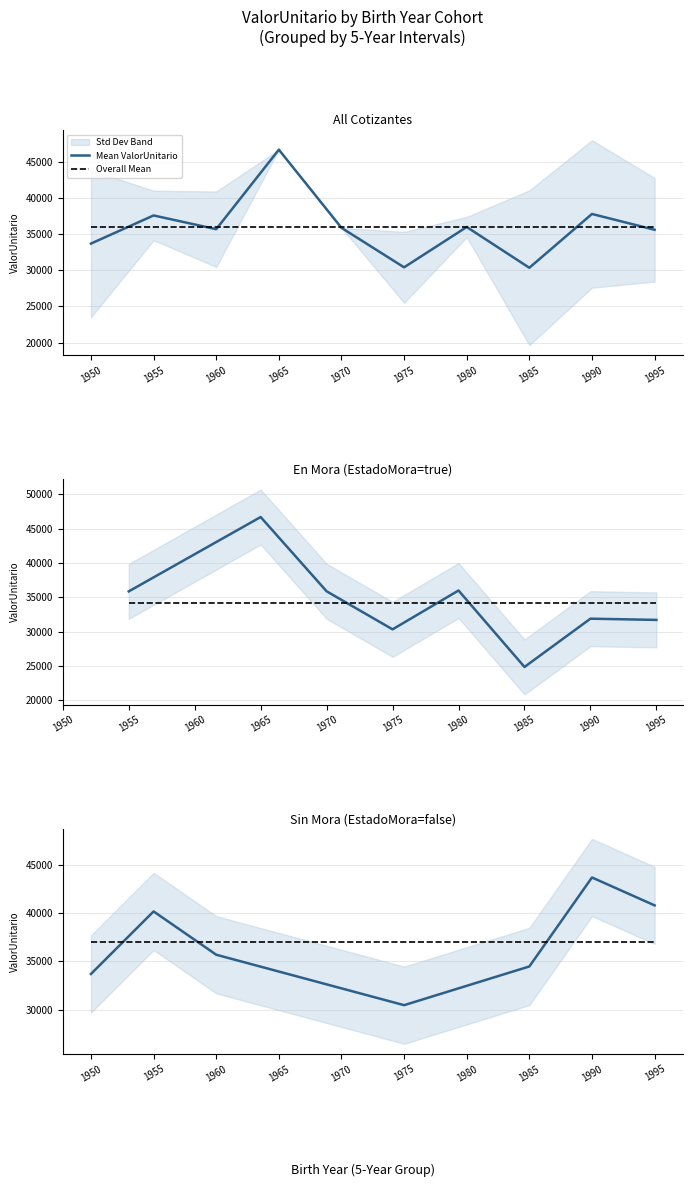

Does the chart have visible grid lines?

Yes